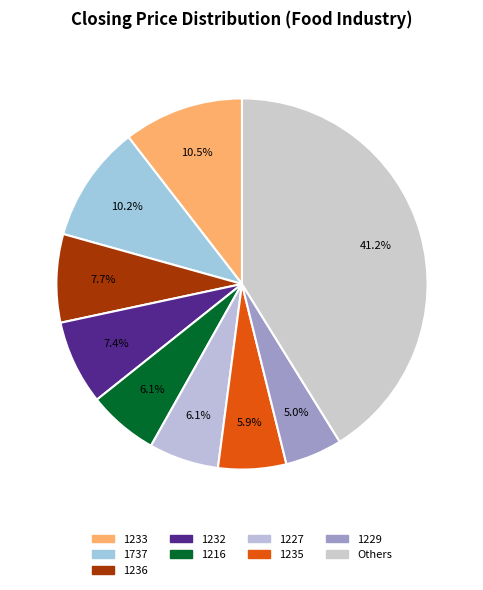

Count the number of slices in the pie.

9